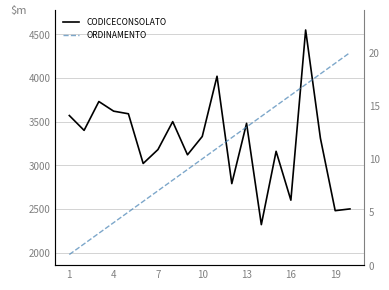

How many series are shown in this chart?

2